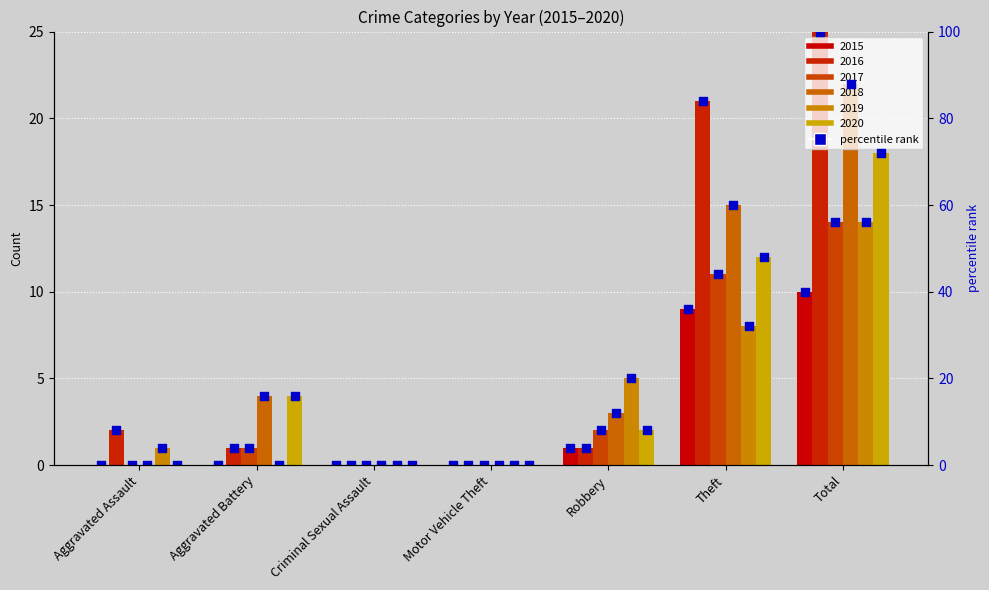

Which has a higher value, Theft or Total?

Total